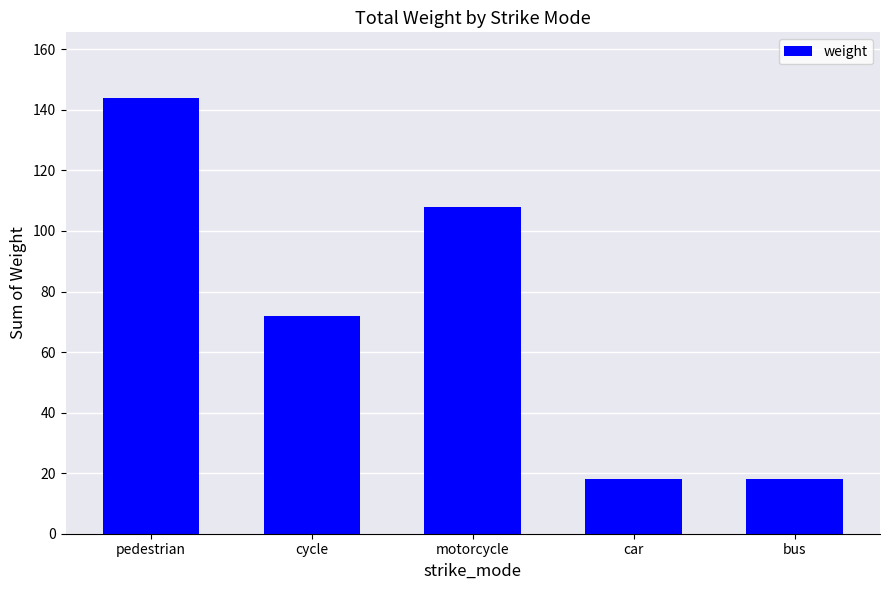

Count the number of data series in this chart.

1